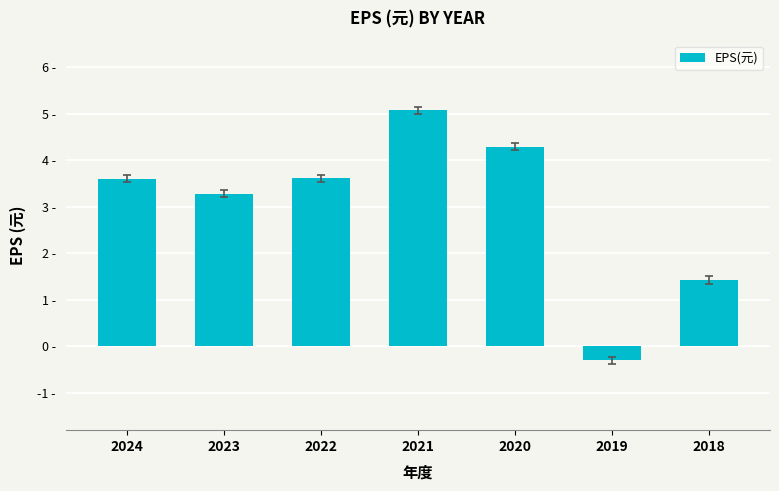

What is the greatest value displayed?

5.1